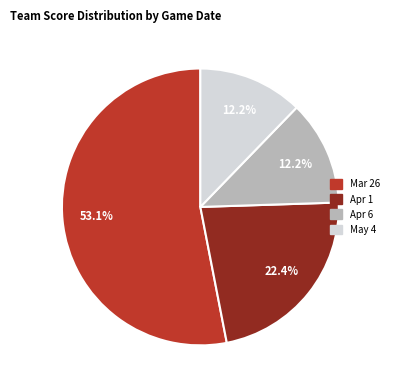

To the nearest percent, what percentage of the pie is May 4?

12%